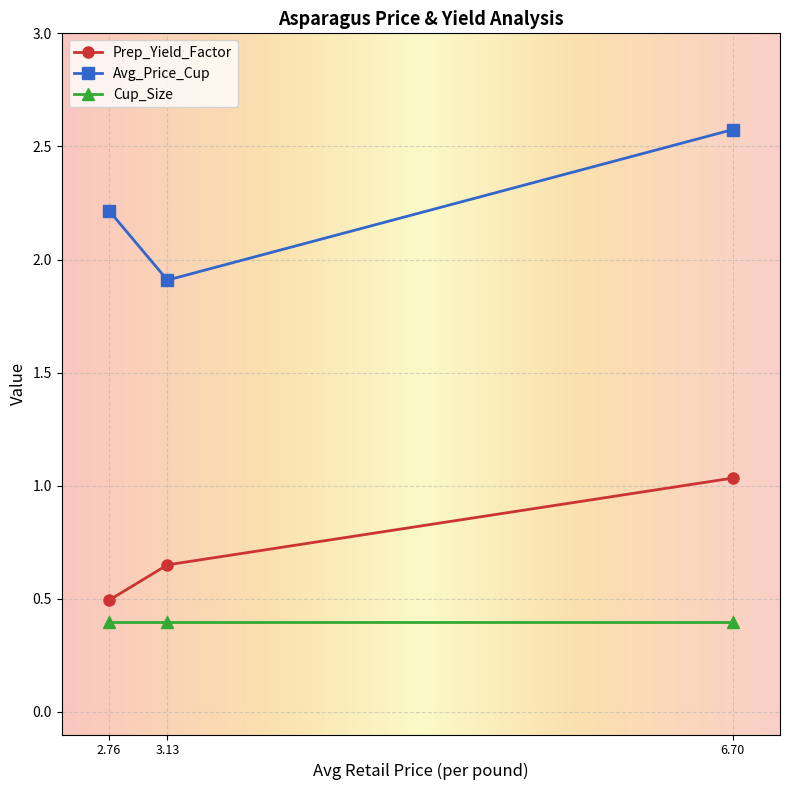

What is the value of the Cup_Size point at the 2nd from the left?

0.4